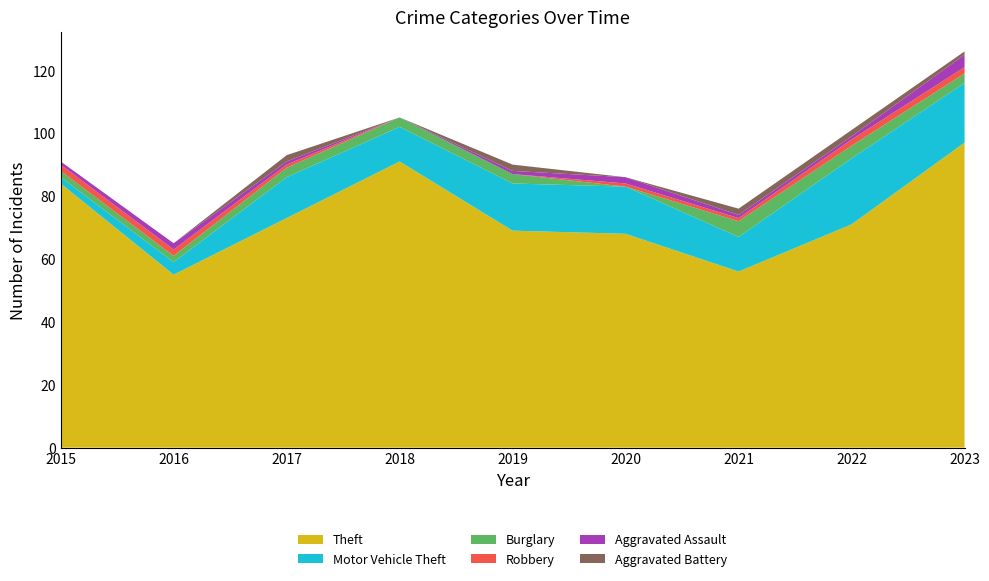

Reading left to right, what are all the values shown in this chart?

Theft: 84	55	73	91	69	68	56	71	97
Motor Vehicle Theft: 2	4	13	11	15	15	11	21	19
Burglary: 2	2	3	3	3	0	5	4	3
Robbery: 2	2	1	0	0	1	1	2	2
Aggravated Assault: 1	2	1	0	1	2	1	1	4
Aggravated Battery: 0	0	2	0	2	0	2	2	1